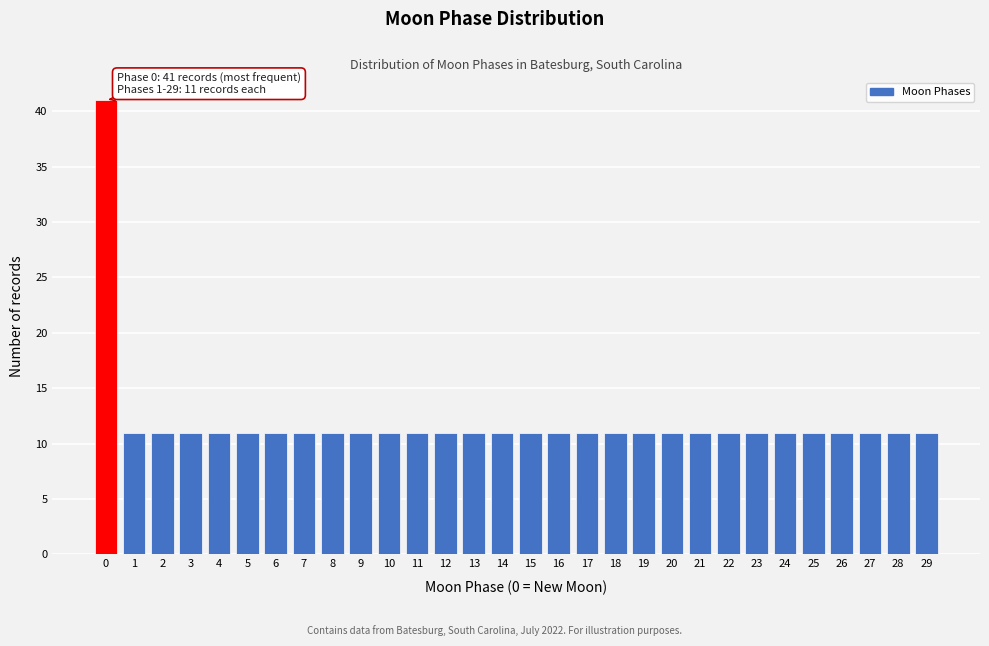

Reading right to left, what are all the values shown in this chart?

11	11	11	11	11	11	11	11	11	11	11	11	11	11	11	11	11	11	11	11	11	11	11	11	11	11	11	11	11	41